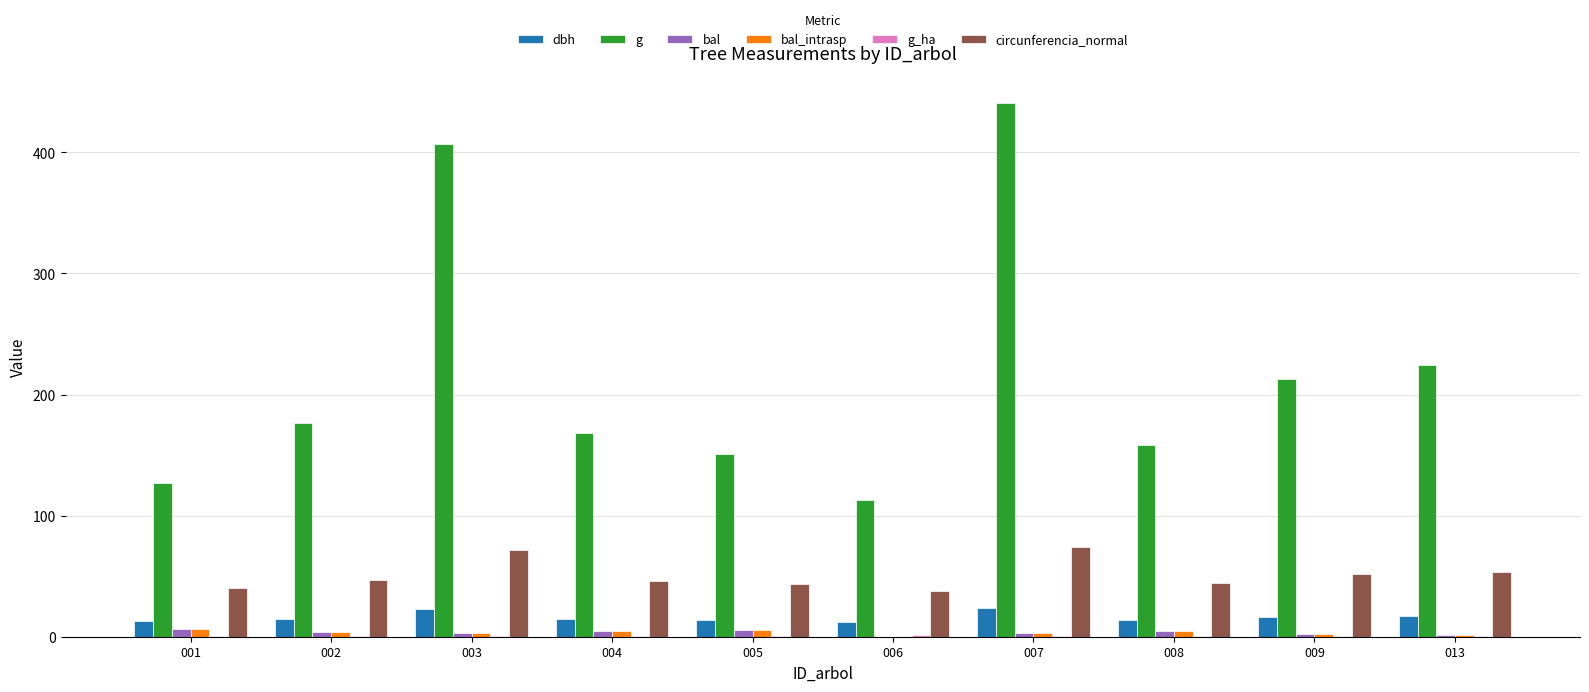

At which category is the sum across all series the highest?

007